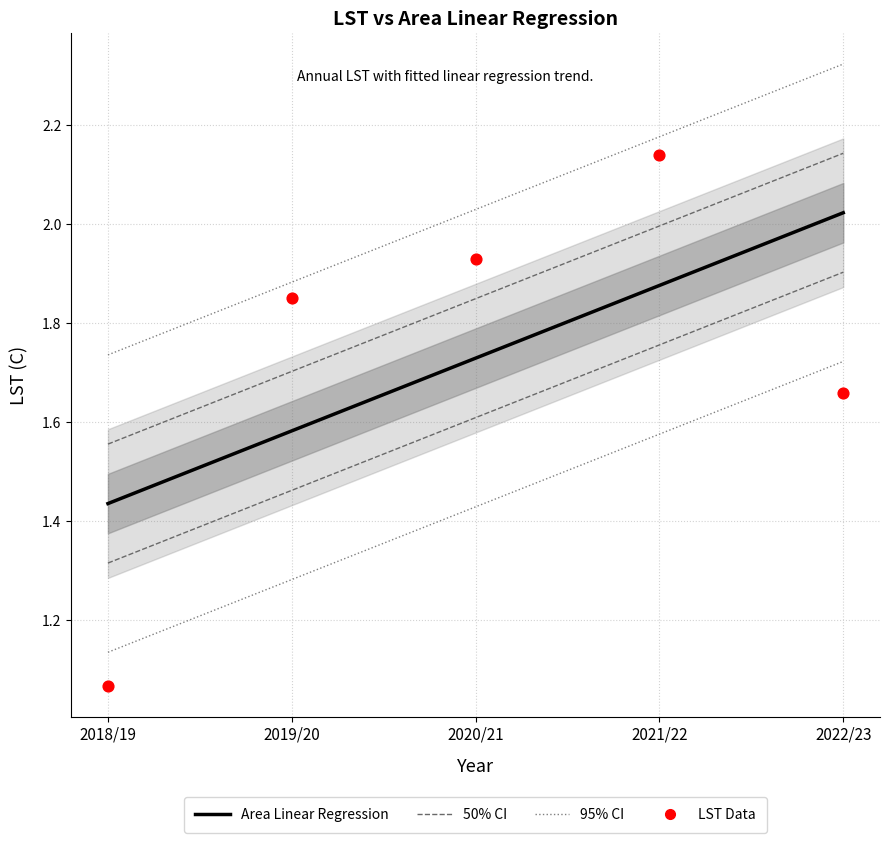

Which series contains the highest Y value?

95% CI